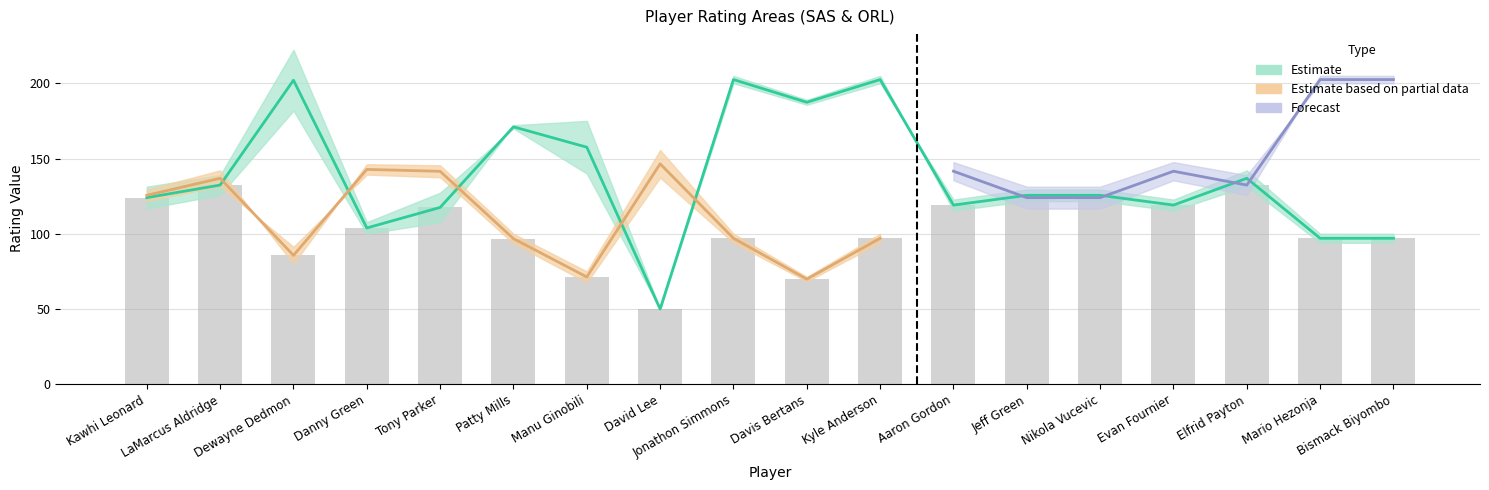

Reading left to right, what are all the values shown in this chart?

Kawhi Leonard=124.0	LaMarcus Aldridge=132.3	Dewayne Dedmon=85.7	Danny Green=103.8	Tony Parker=117.5	Patty Mills=96.8	Manu Ginobili=71.3	David Lee=50.0	Jonathon Simmons=97.0	Davis Bertans=69.8	Kyle Anderson=97.0	Aaron Gordon=119.1	Jeff Green=124.0	Nikola Vucevic=124.0	Evan Fournier=119.1	Elfrid Payton=132.3	Mario Hezonja=97.0	Bismack Biyombo=97.0